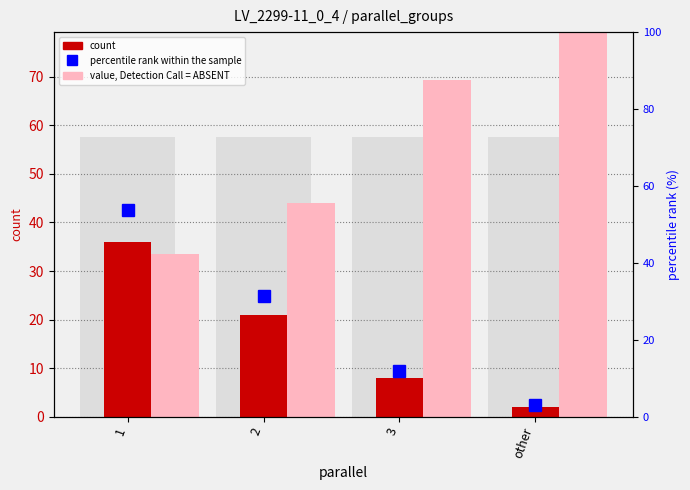

Reading left to right, list all the values displayed in this chart.

count: 1=36.0	2=21.0	3=8.0	other=2.0
value, Detection Call = ABSENT: 1=33.6	2=44.1	3=69.4	other=151.0
percentile rank within the sample: 1=53.7	2=31.3	3=11.9	other=3.0